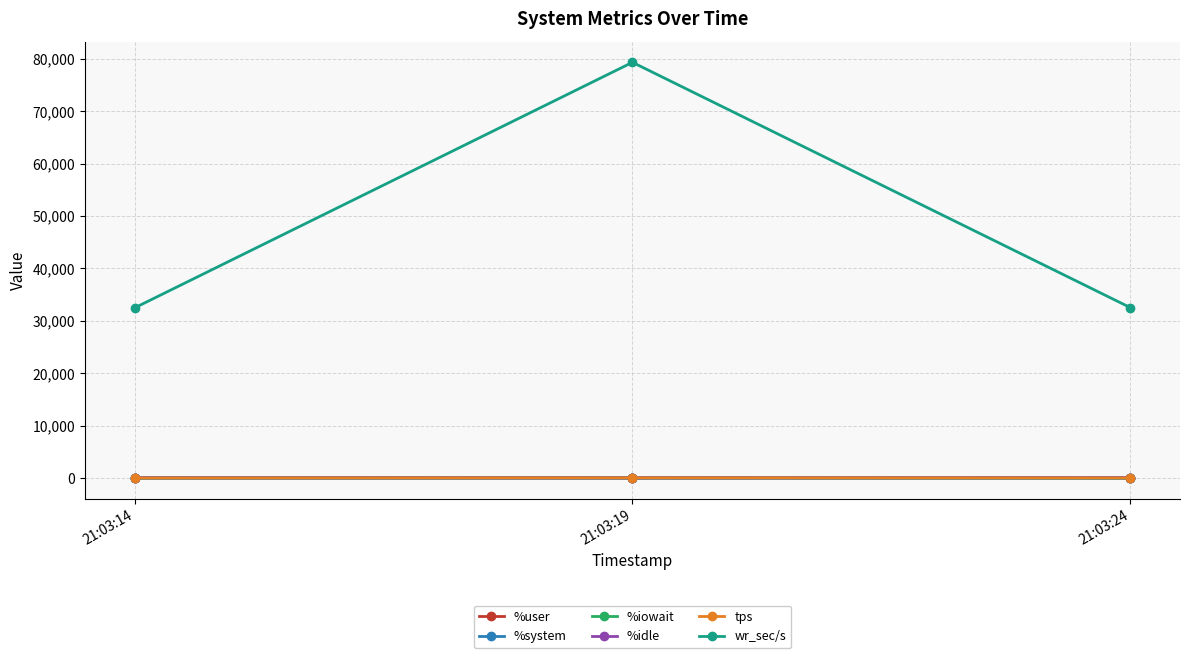

How many categories are shown in the chart?

3